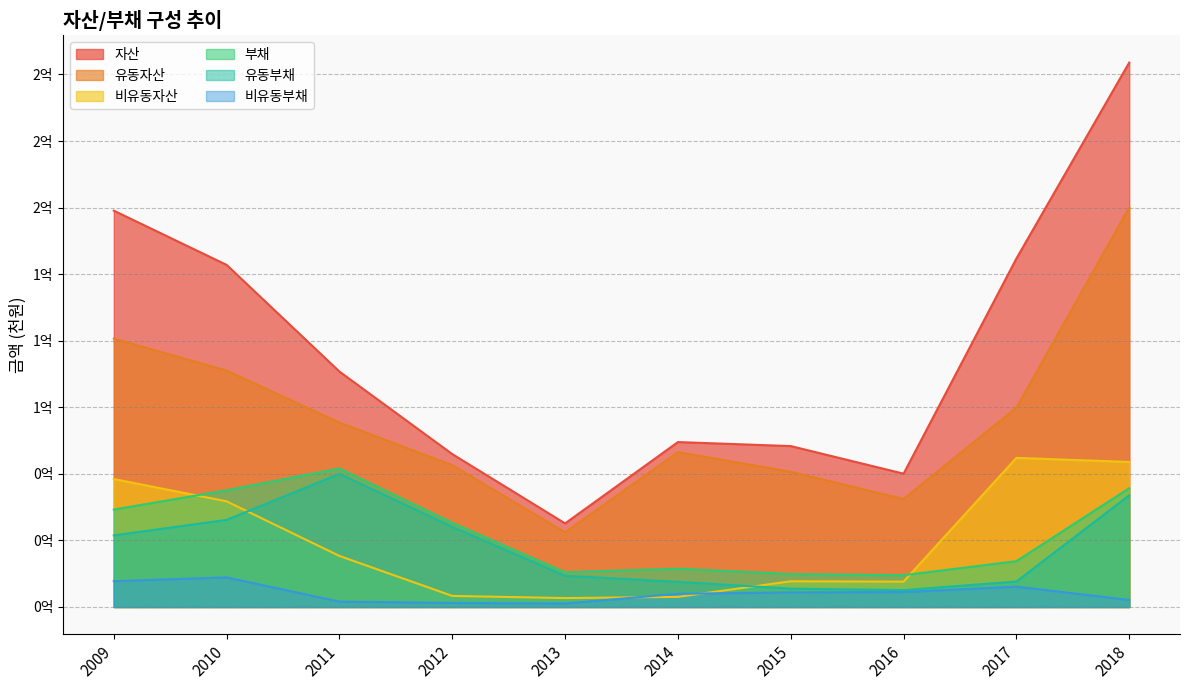

What is the difference between the second highest and second lowest values in the 비유동부채 series?

8182000